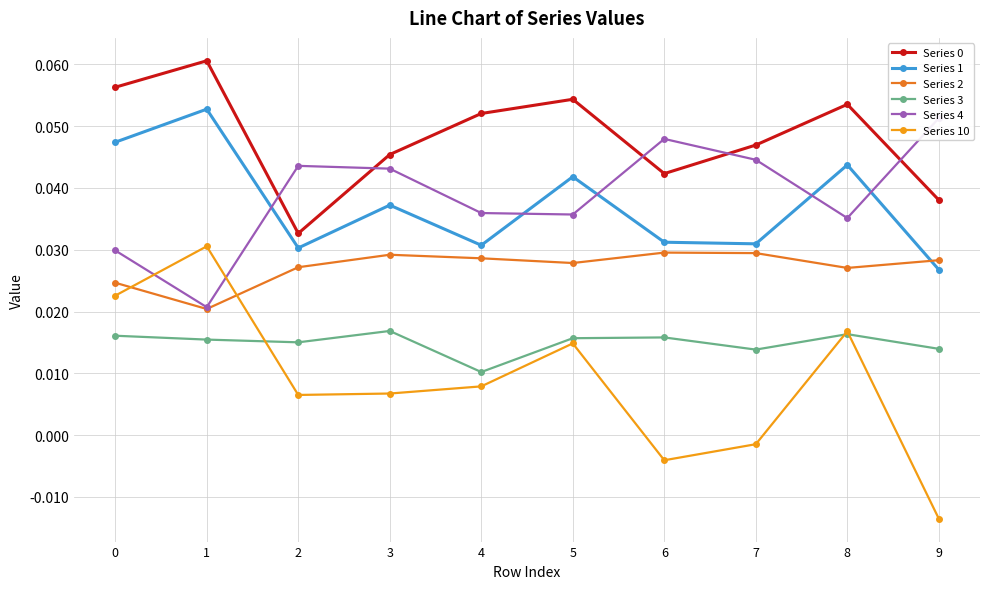

Which category has the lowest value across all series?

9